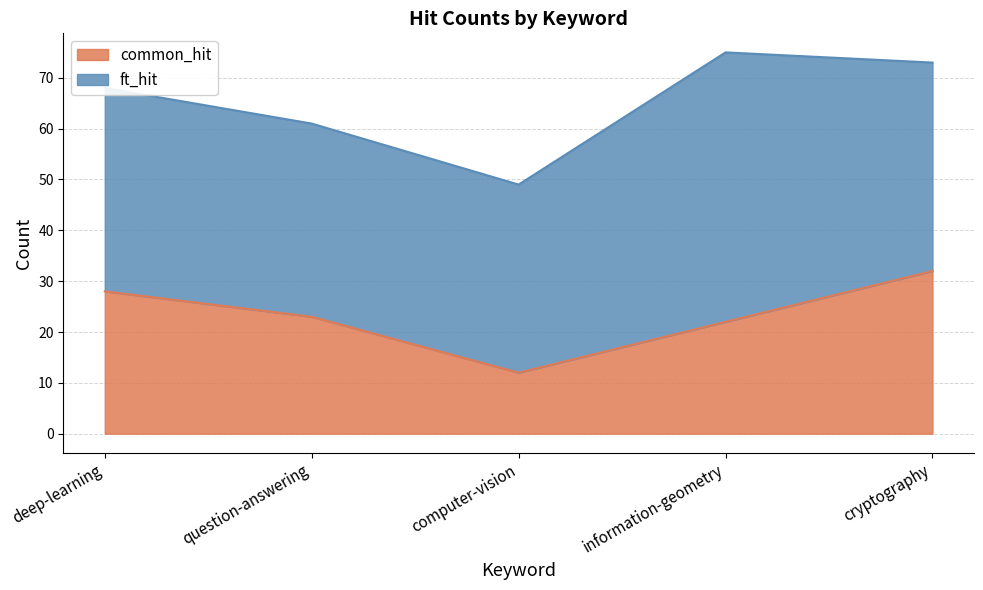

How many lines are shown in the chart?

2